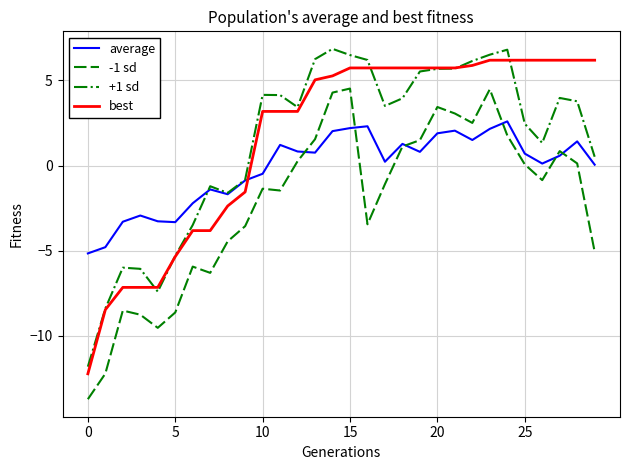

What is the average value of the -1 sd series?

-2.2